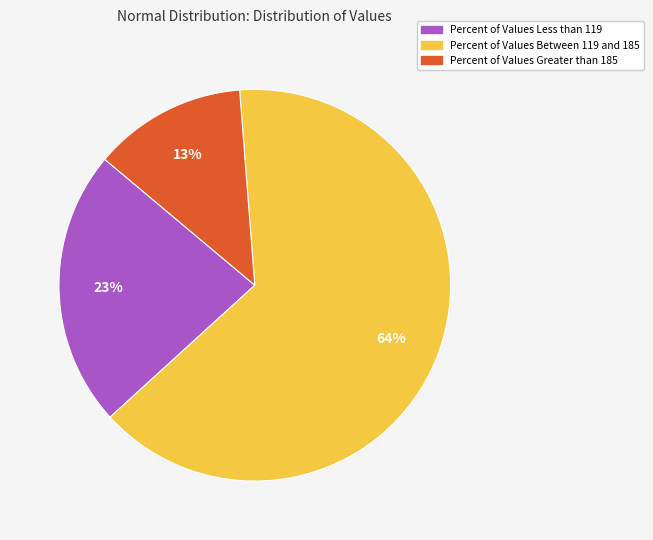

Do Percent of Values Greater than 185 and Percent of Values Less than 119 together represent more than half of the pie?

No